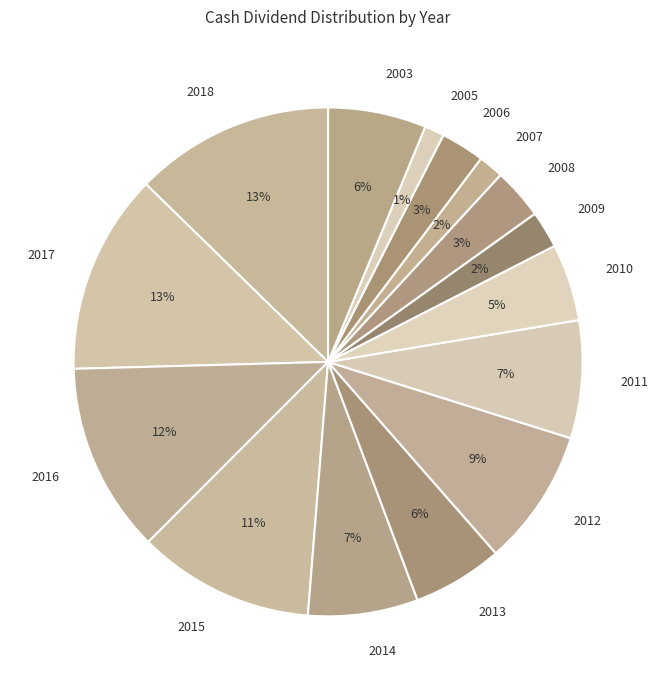

Combined, do 2010 and 2015 account for over 50%?

No